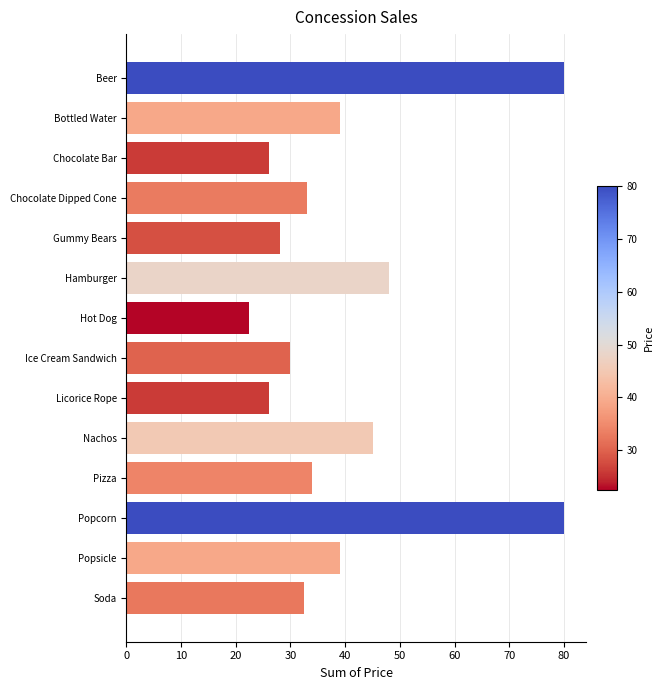

How many data points does each series have?

14